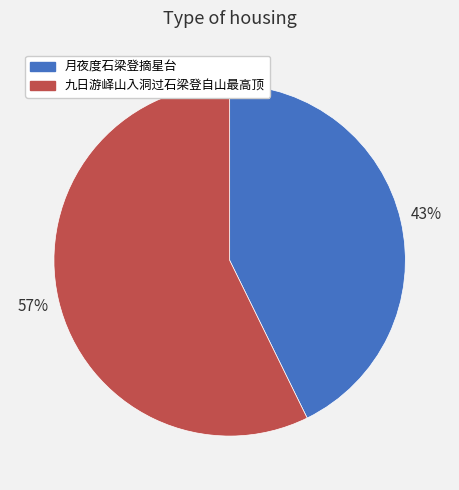

How many slices are in this pie chart?

2